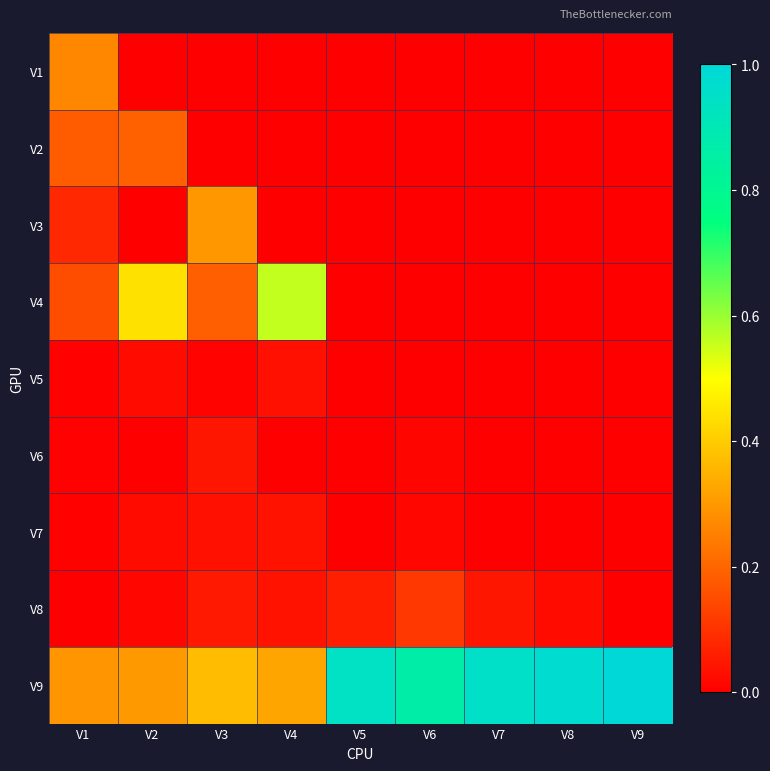

Which series has the widest spread of values?

V9